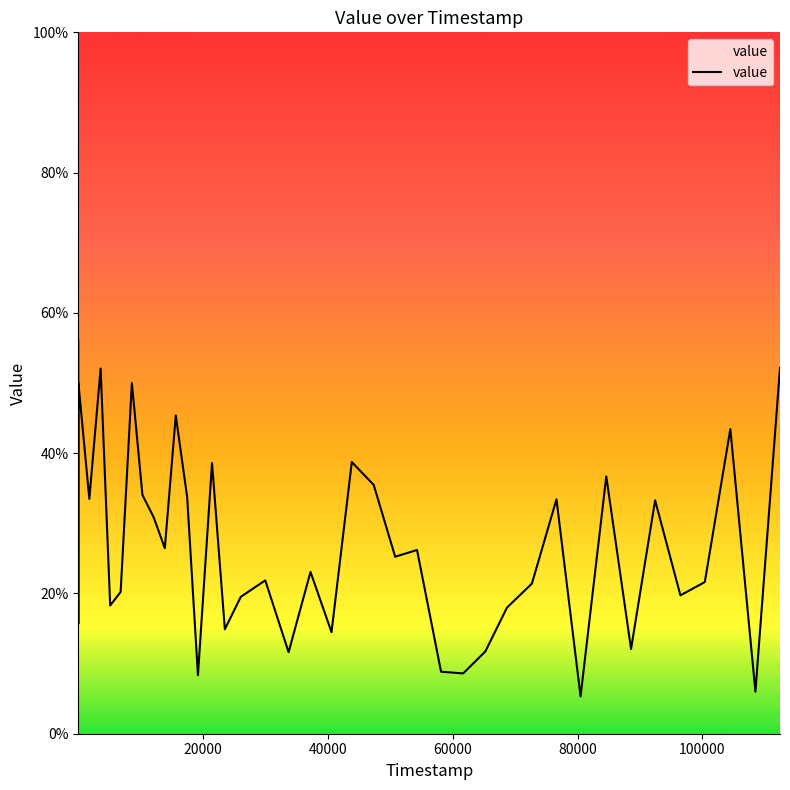

True or false: there are more than 0 points higher than both neighbors.

True